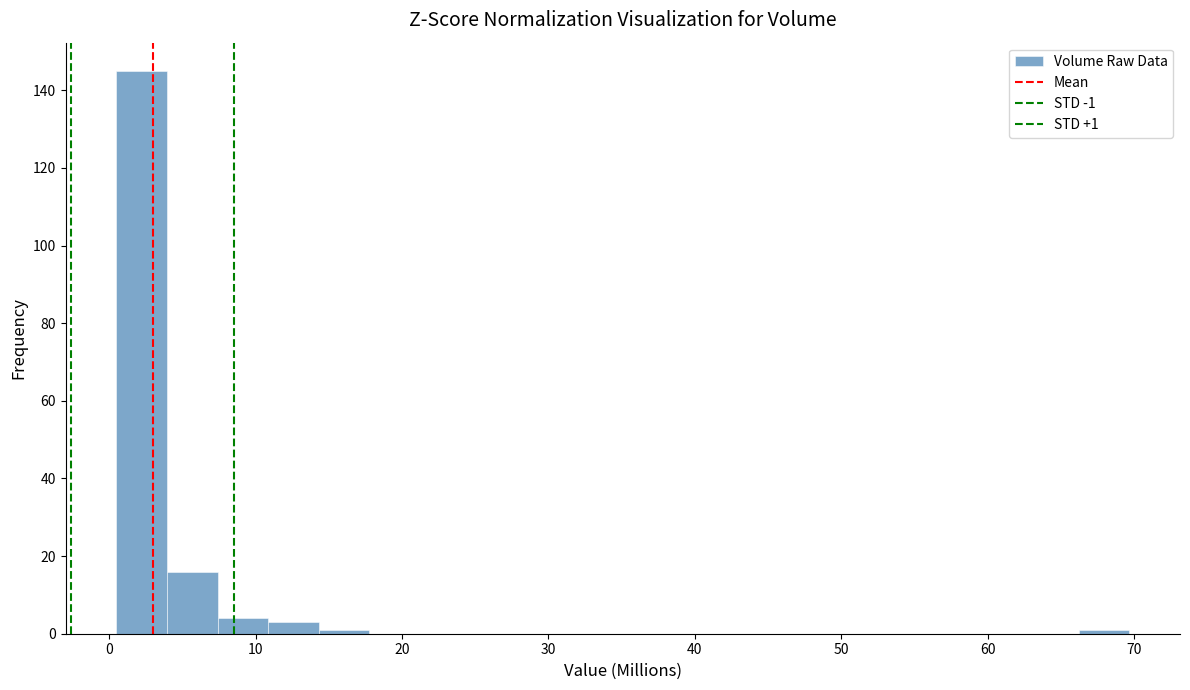

Around what value on the x-axis is the tallest bar? Give the approximate position of its centre, as read against the axis.

2